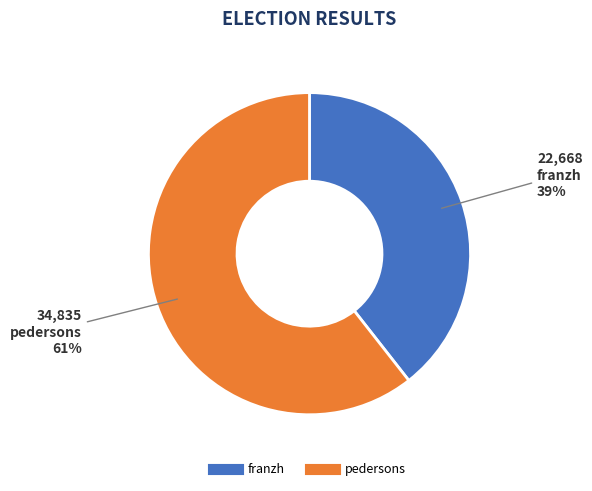

Combined, do franzh and pedersons account for over 50%?

Yes